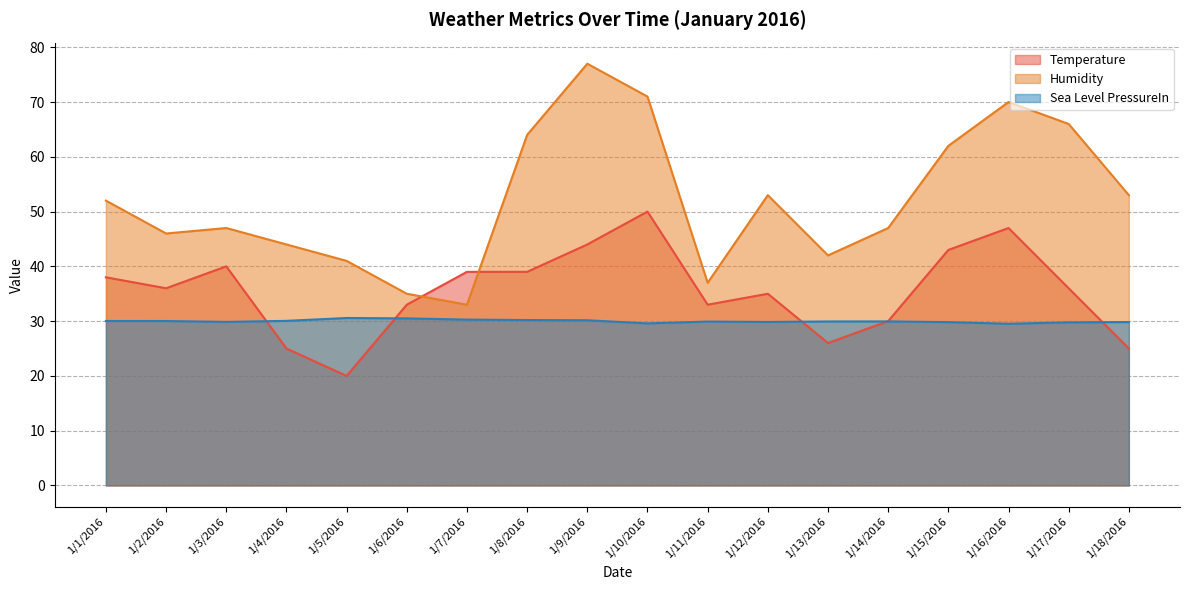

The Humidity series shows 31.2 at 1/8/2016. True or false?

False